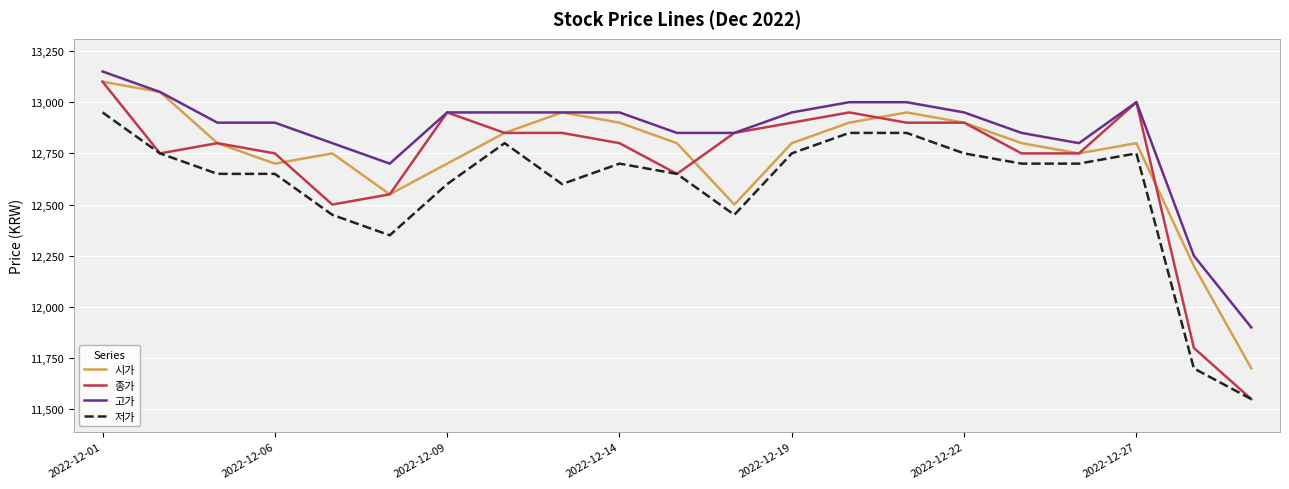

What is the maximum value for 종가?

13100